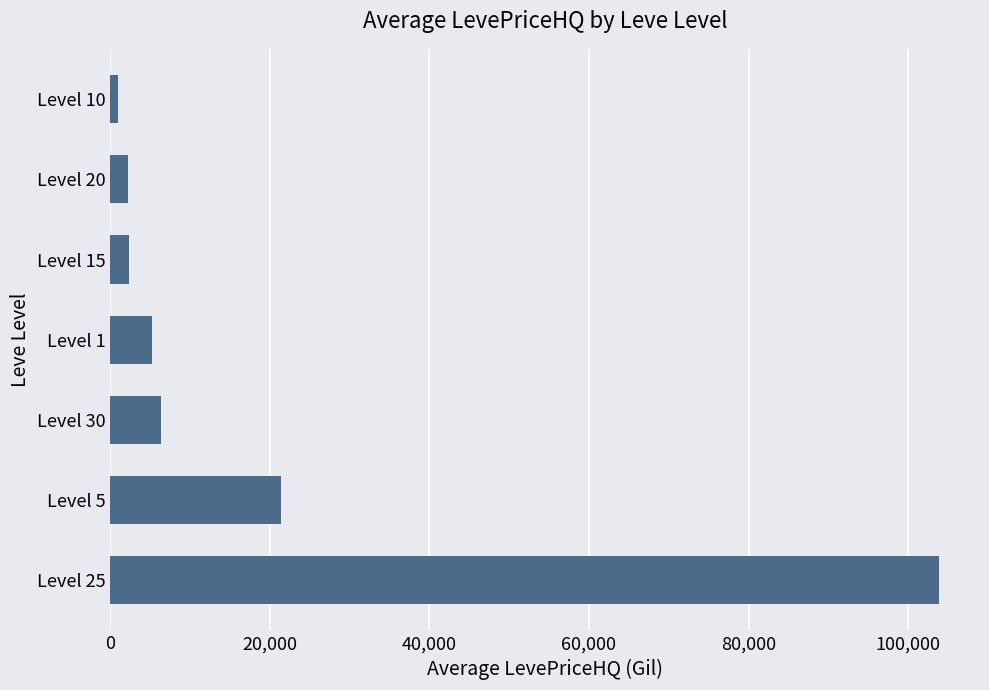

The value at Level 30 is 9953. True or false?

False